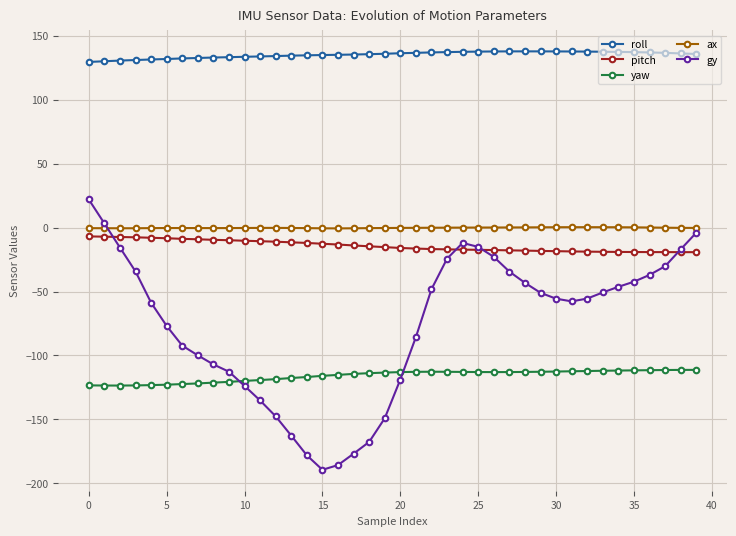

At how many categories does at least one series exceed 62?

40